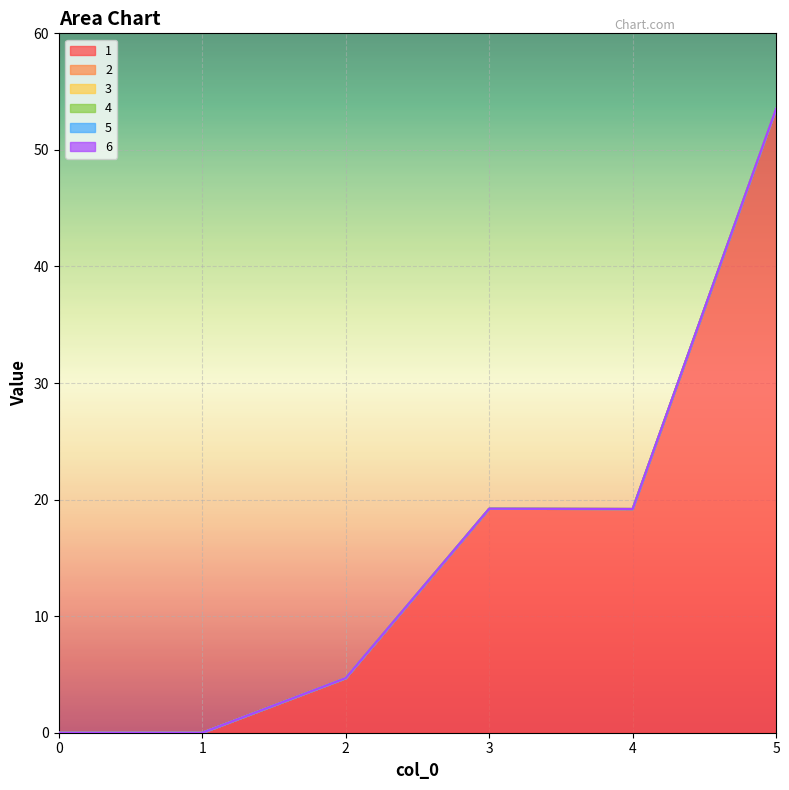

True or false: 2 and 4 cross at least once.

False